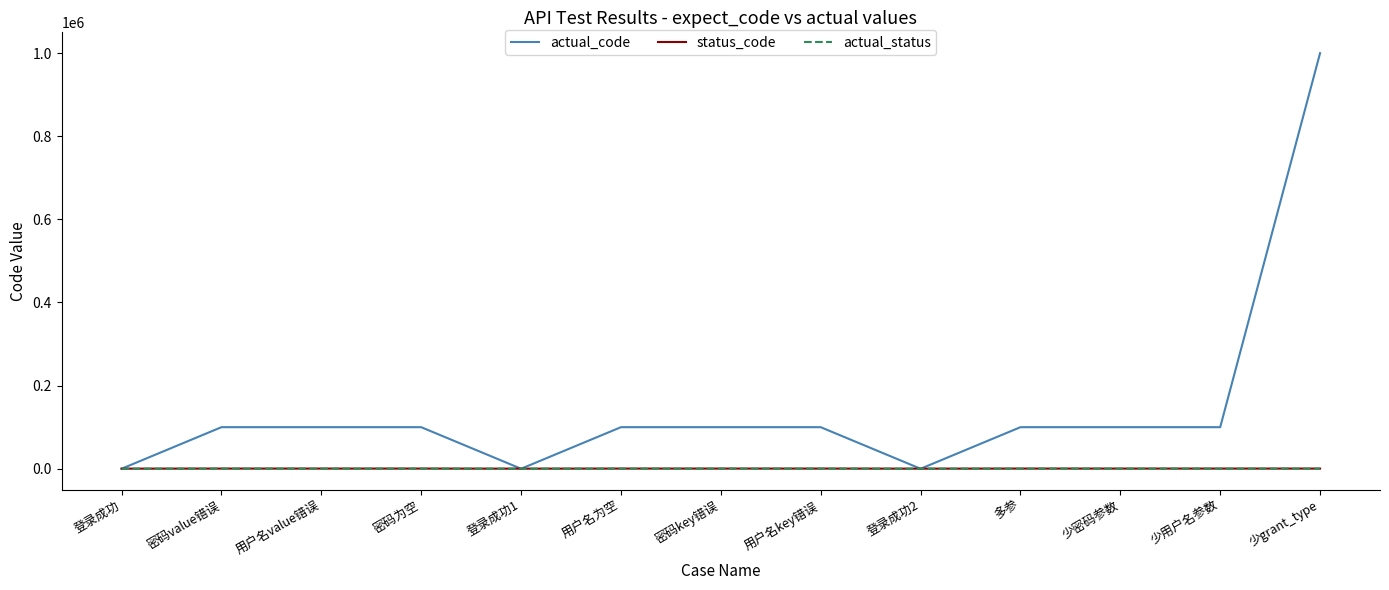

Where is status_code nearest to the value 300?

登录成功